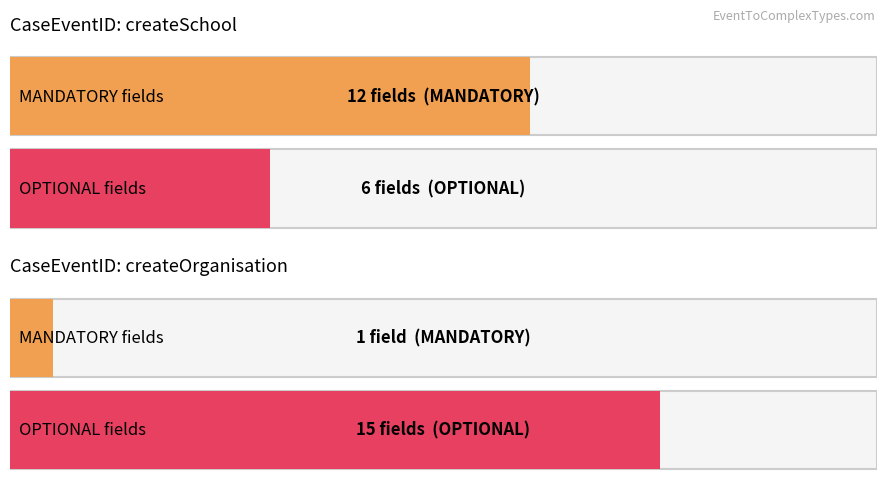

Where does the OPTIONAL series first go above 4?

createSchool